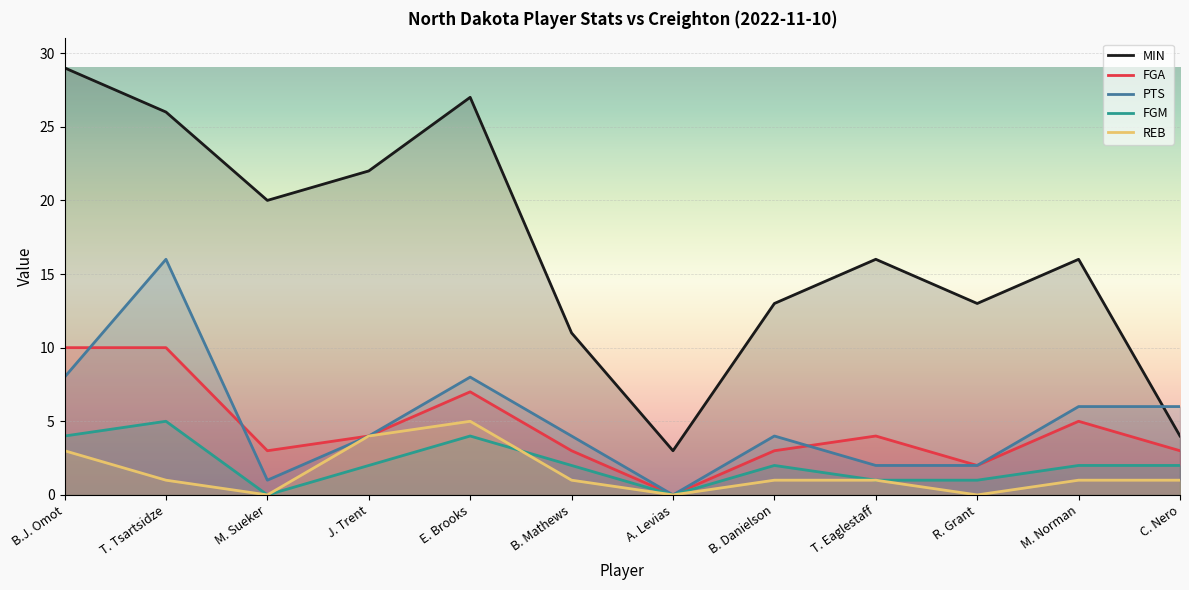

Reading left to right, what are all the values shown in this chart?

MIN: 29	26	20	22	27	11	3	13	16	13	16	4
FGA: 10	10	3	4	7	3	0	3	4	2	5	3
PTS: 8	16	1	4	8	4	0	4	2	2	6	6
FGM: 4	5	0	2	4	2	0	2	1	1	2	2
REB: 3	1	0	4	5	1	0	1	1	0	1	1